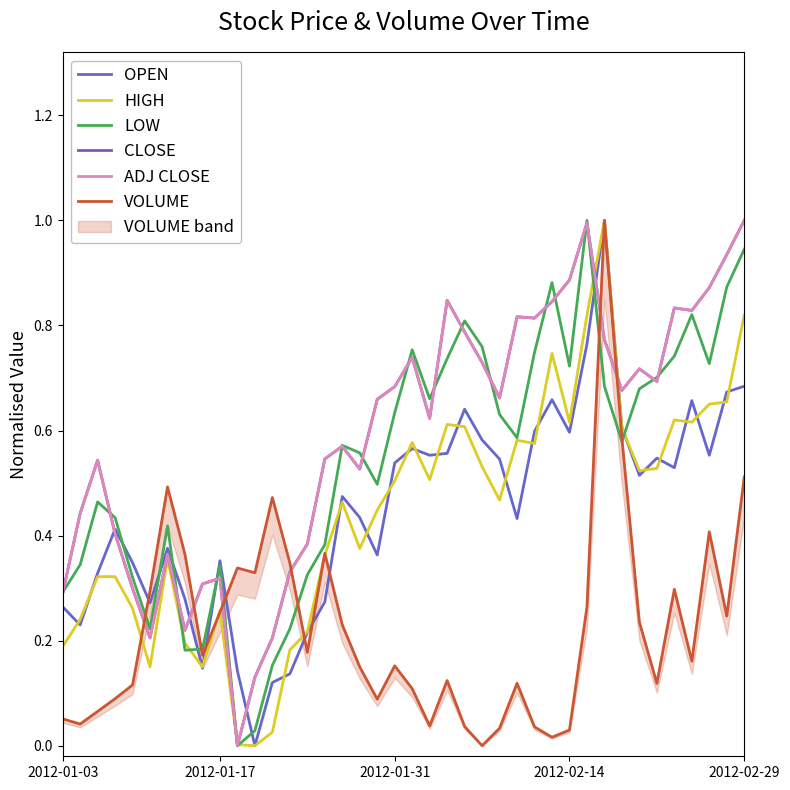

Between 7 and 21, which series saw the biggest shift?

LOW